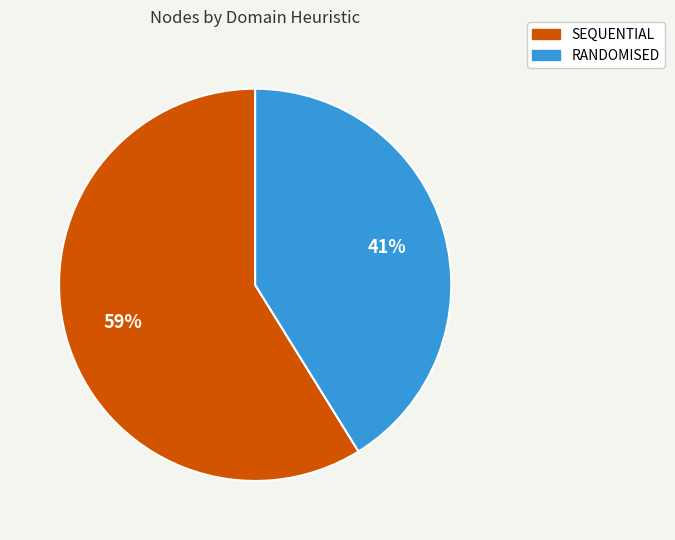

To the nearest percent, what is the difference between the largest and smallest slice percentages?

18%